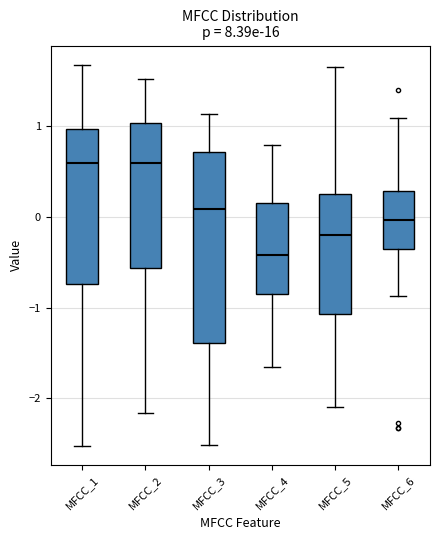

Where is the lower edge of the box for MFCC_4 on the y-axis? The values are not printed on the chart, so give them approximately, as read against the axis.

-0.9